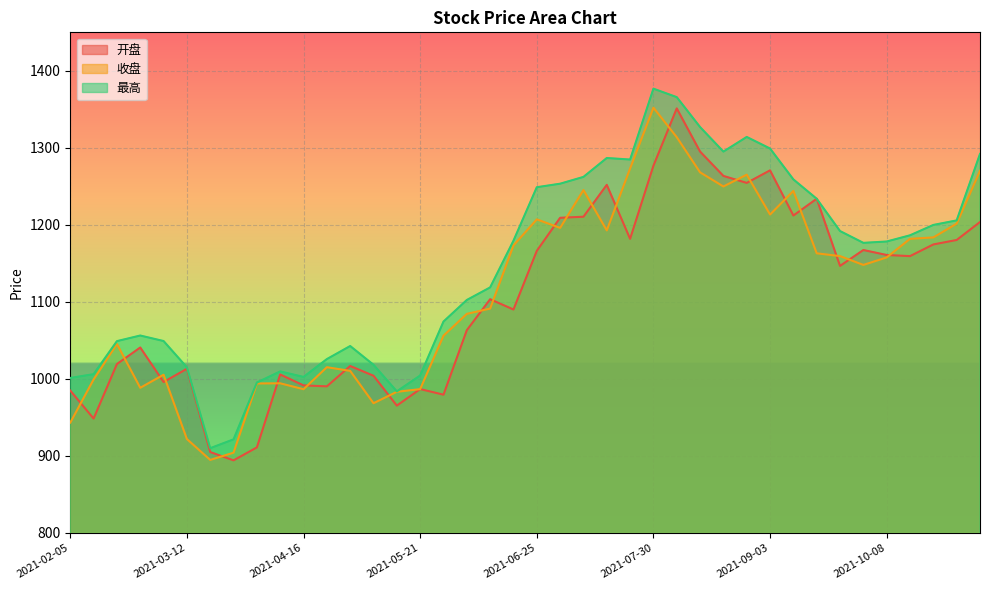

Reading left to right, what are all the values shown in this chart?

开盘: 2021-02-05=984.9	2021-02-10=948.5	2021-02-19=1019.3	2021-02-26=1040.8	2021-03-05=996.0	2021-03-12=1013.2	2021-03-19=905.1	2021-03-26=894.3	2021-04-02=911.1	2021-04-09=1005.8	2021-04-16=991.6	2021-04-23=990.4	2021-04-30=1016.8	2021-05-07=1004.1	2021-05-14=965.4	2021-05-21=986.9	2021-05-28=979.6	2021-06-04=1063.3	2021-06-11=1103.5	2021-06-18=1090.1	2021-06-25=1166.3	2021-07-02=1209.2	2021-07-09=1210.6	2021-07-16=1252.0	2021-07-23=1181.9	2021-07-30=1276.8	2021-08-06=1351.2	2021-08-13=1295.2	2021-08-20=1263.6	2021-08-27=1254.5	2021-09-03=1270.8	2021-09-10=1212.2	2021-09-17=1233.9	2021-09-24=1146.7	2021-09-30=1167.4	2021-10-08=1160.9	2021-10-15=1159.5	2021-10-22=1174.6	2021-10-29=1180.4	2021-11-05=1203.7
收盘: 2021-02-05=943.3	2021-02-10=999.3	2021-02-19=1045.4	2021-02-26=988.5	2021-03-05=1005.5	2021-03-12=922.0	2021-03-19=894.9	2021-03-26=904.3	2021-04-02=994.1	2021-04-09=994.3	2021-04-16=986.7	2021-04-23=1015.2	2021-04-30=1010.5	2021-05-07=968.5	2021-05-14=983.3	2021-05-21=986.8	2021-05-28=1056.2	2021-06-04=1084.5	2021-06-11=1091.4	2021-06-18=1173.3	2021-06-25=1207.2	2021-07-02=1196.1	2021-07-09=1245.2	2021-07-16=1192.9	2021-07-23=1273.2	2021-07-30=1352.2	2021-08-06=1313.8	2021-08-13=1268.2	2021-08-20=1249.9	2021-08-27=1265.2	2021-09-03=1213.4	2021-09-10=1244.1	2021-09-17=1163.1	2021-09-24=1159.5	2021-09-30=1148.0	2021-10-08=1157.8	2021-10-15=1181.9	2021-10-22=1183.8	2021-10-29=1201.6	2021-11-05=1270.3
最高: 2021-02-05=1001.3	2021-02-10=1006.2	2021-02-19=1049.1	2021-02-26=1056.4	2021-03-05=1049.2	2021-03-12=1015.1	2021-03-19=910.1	2021-03-26=921.6	2021-04-02=995.3	2021-04-09=1009.8	2021-04-16=1002.6	2021-04-23=1025.8	2021-04-30=1042.8	2021-05-07=1018.4	2021-05-14=983.9	2021-05-21=1004.4	2021-05-28=1074.5	2021-06-04=1102.5	2021-06-11=1118.8	2021-06-18=1179.5	2021-06-25=1248.9	2021-07-02=1253.5	2021-07-09=1262.3	2021-07-16=1286.8	2021-07-23=1284.8	2021-07-30=1376.9	2021-08-06=1365.9	2021-08-13=1327.0	2021-08-20=1295.2	2021-08-27=1314.2	2021-09-03=1299.2	2021-09-10=1259.1	2021-09-17=1233.9	2021-09-24=1192.0	2021-09-30=1176.7	2021-10-08=1178.4	2021-10-15=1186.5	2021-10-22=1199.9	2021-10-29=1205.8	2021-11-05=1292.1